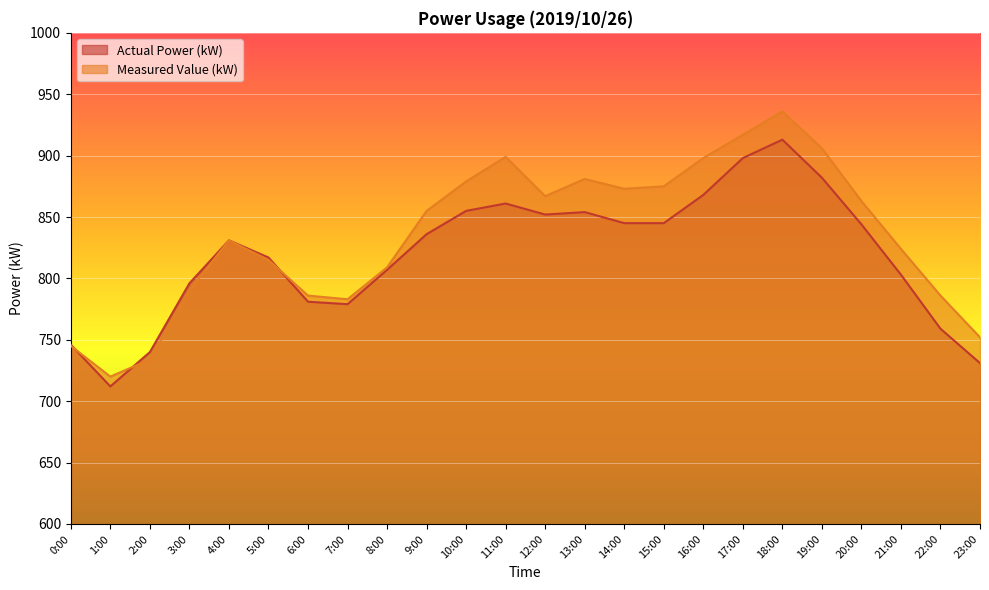

How many data points in Measured Value (kW) are above 855?

11